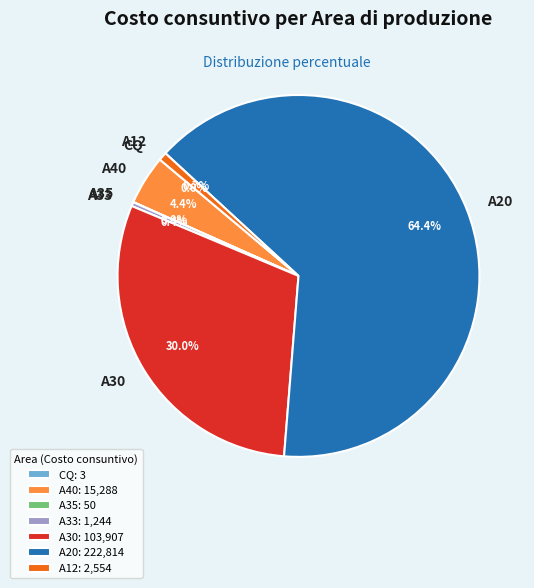

Is A40 the majority of the pie?

No